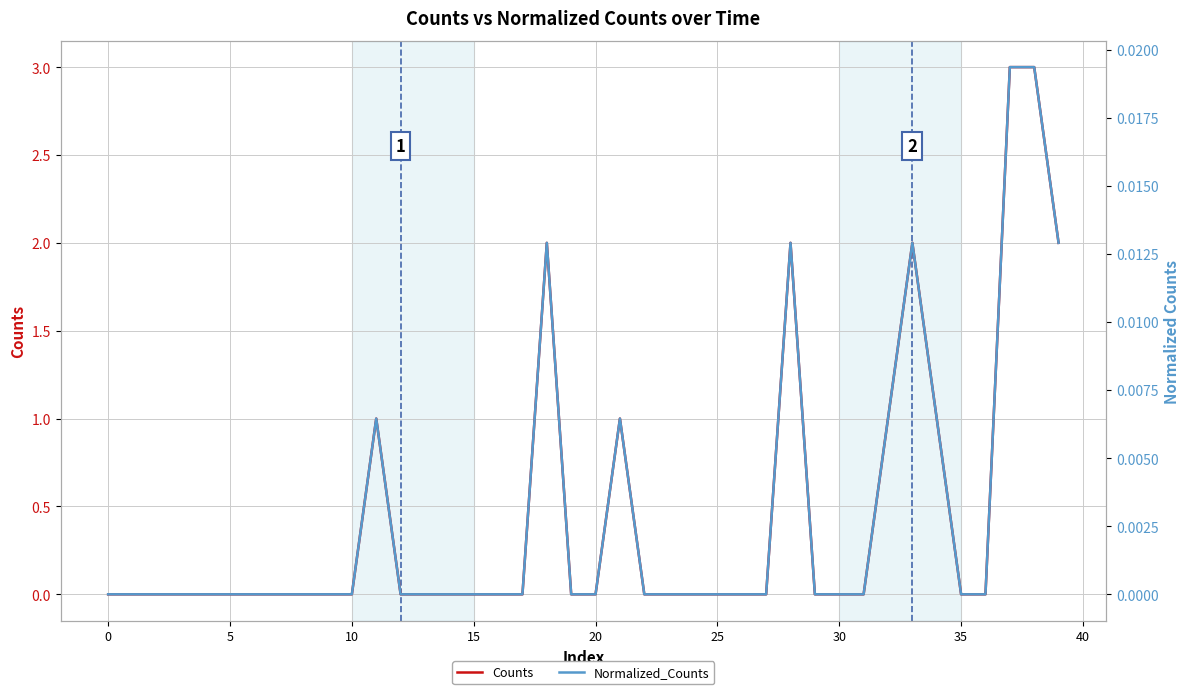

True or false: Counts has a value of 0.0 at 36.

True